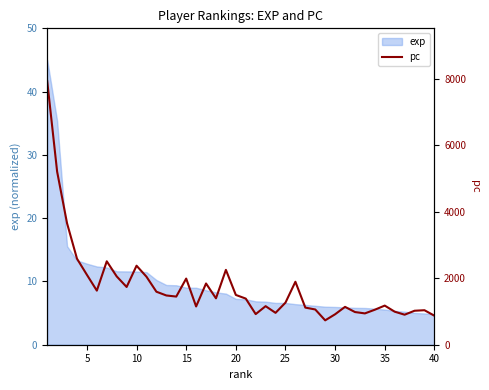

What is the highest value of the exp series?

45.0